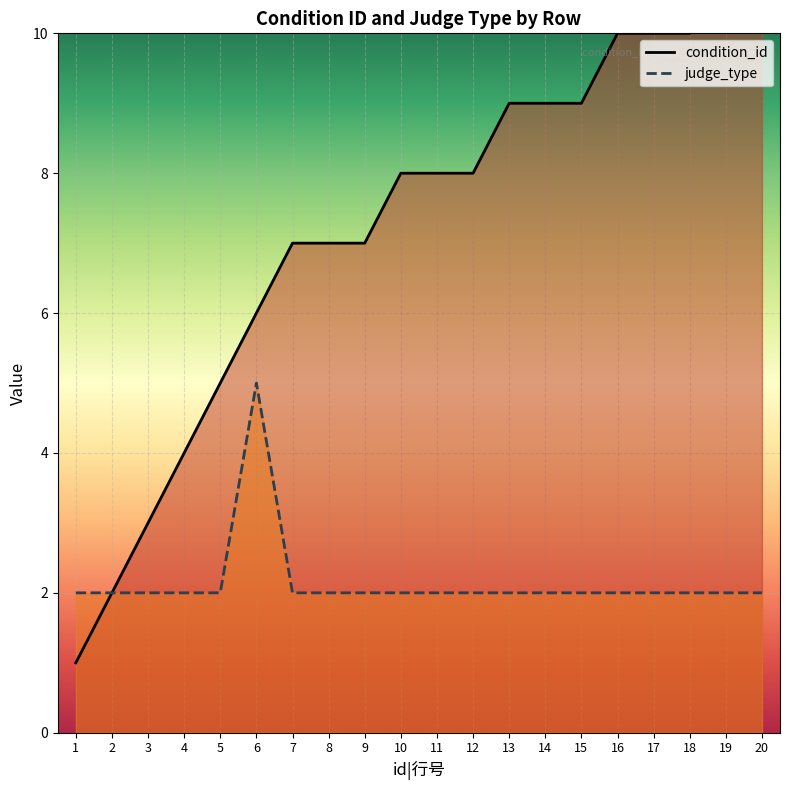

Which category has the highest value in the judge_type series?

6